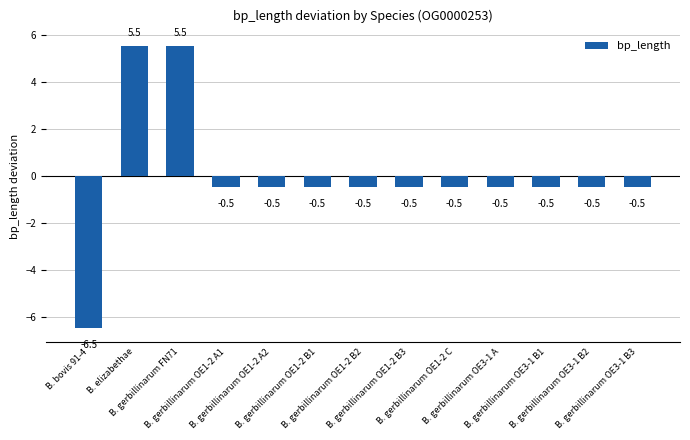

The chart shows a value of -0.5 at B. gerbillinarum OE1-2 A1. True or false?

True